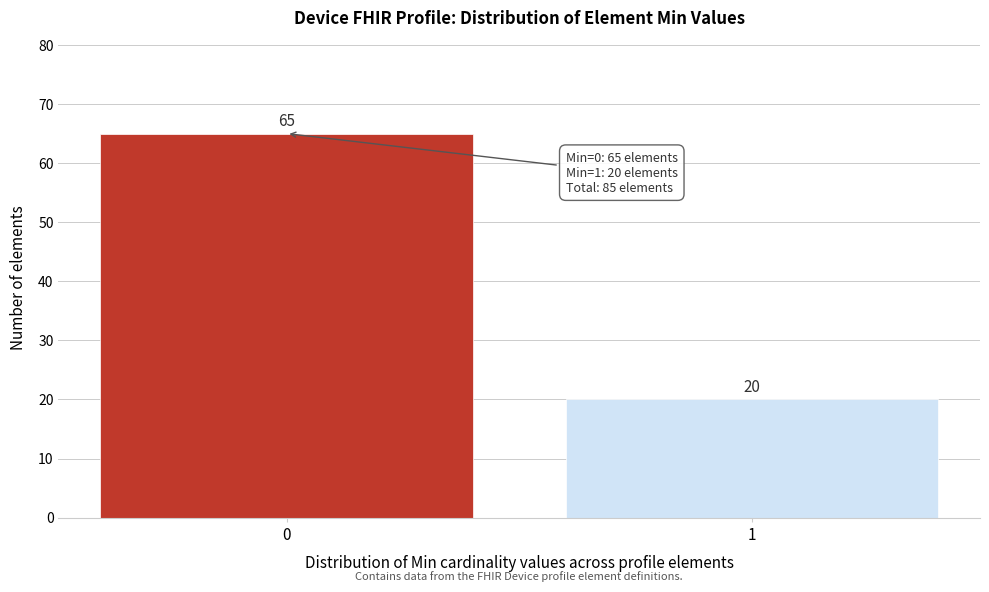

Reading left to right, what are all the values shown in this chart?

0=65	1=20